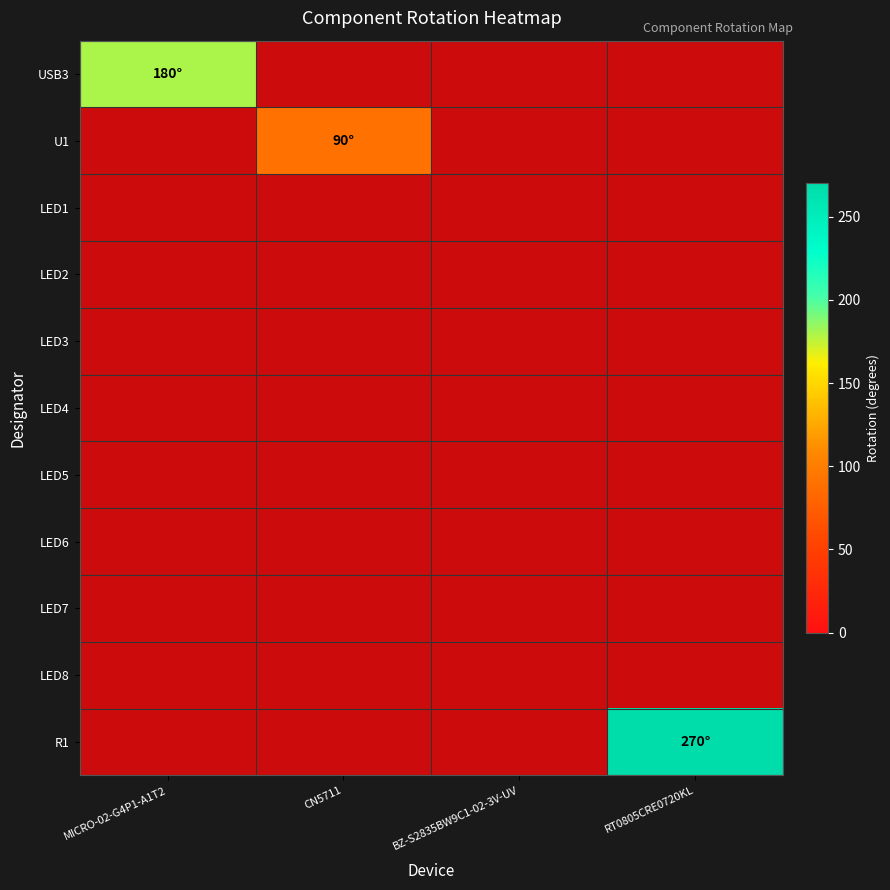

What is the total value across all series at RT0805CRE0720KL?

270